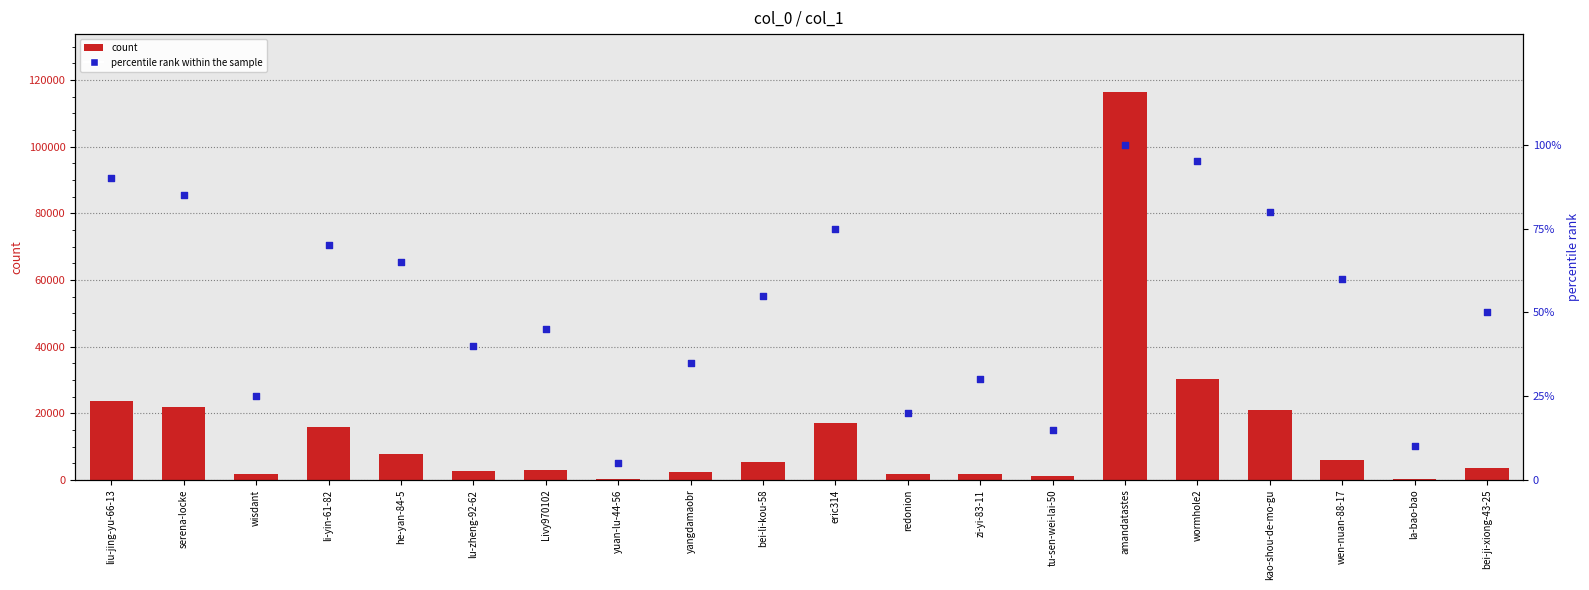

What is the total value across all series at wisdant?

1768.0